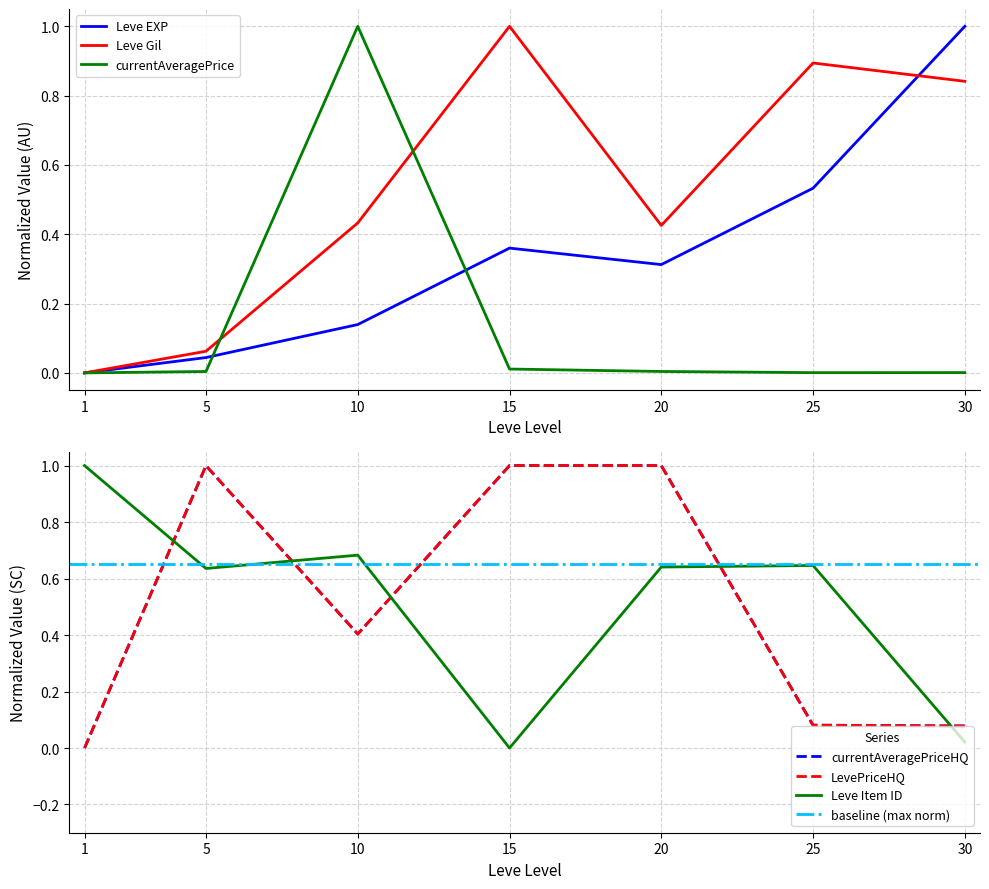

Reading right to left, list all the values displayed in this chart.

Leve EXP: 30=1.0	25=0.5	20=0.3	15=0.4	10=0.1	5=0.0	1=0.0
Leve Gil: 30=0.8	25=0.9	20=0.4	15=1.0	10=0.4	5=0.1	1=0.0
currentAveragePrice: 30=0.0	25=0.0	20=0.0	15=0.0	10=1.0	5=0.0	1=0.0
currentAveragePriceHQ: 30=0.1	25=0.1	20=1.0	15=1.0	10=0.4	5=1.0	1=0.0
LevePriceHQ: 30=0.1	25=0.1	20=1.0	15=1.0	10=0.4	5=1.0	1=0.0
Leve Item ID: 30=0.0	25=0.6	20=0.6	15=0.0	10=0.7	5=0.6	1=1.0